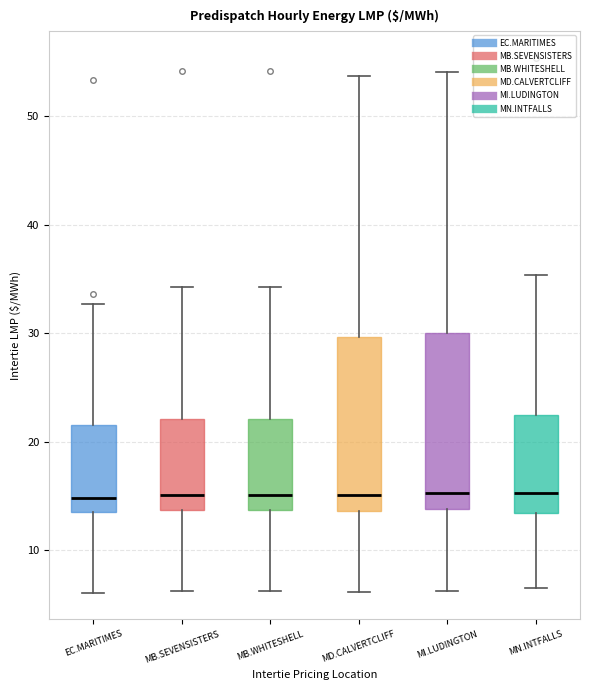

Where is the lower edge of the box for MD.CALVERTCLIFF on the y-axis? The values are not printed on the chart, so give them approximately, as read against the axis.

14